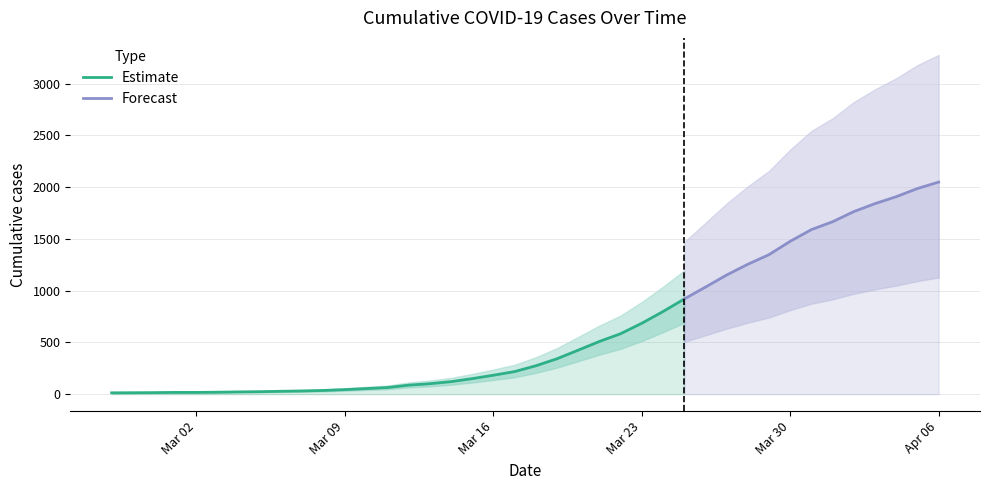

What is the sum of all values?

24864